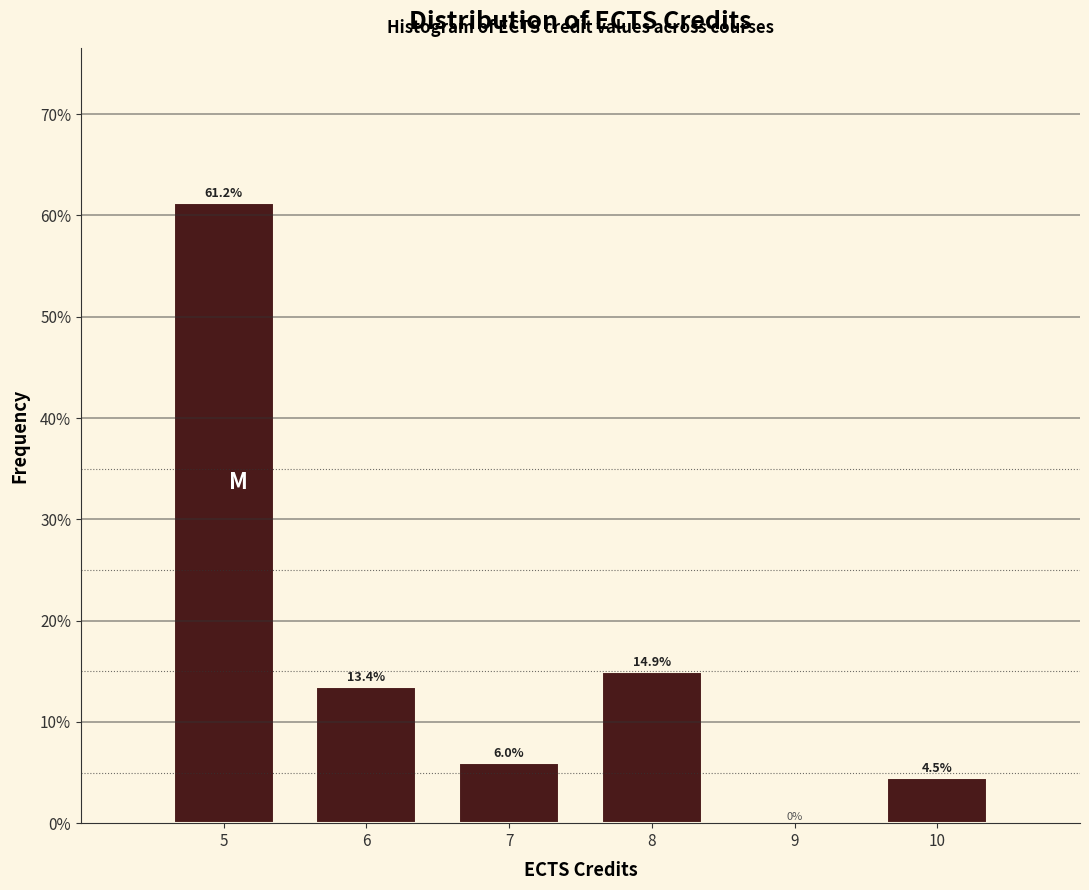

Reading left to right, extract all data points from this chart.

61.2	13.4	6.0	14.9	4.5